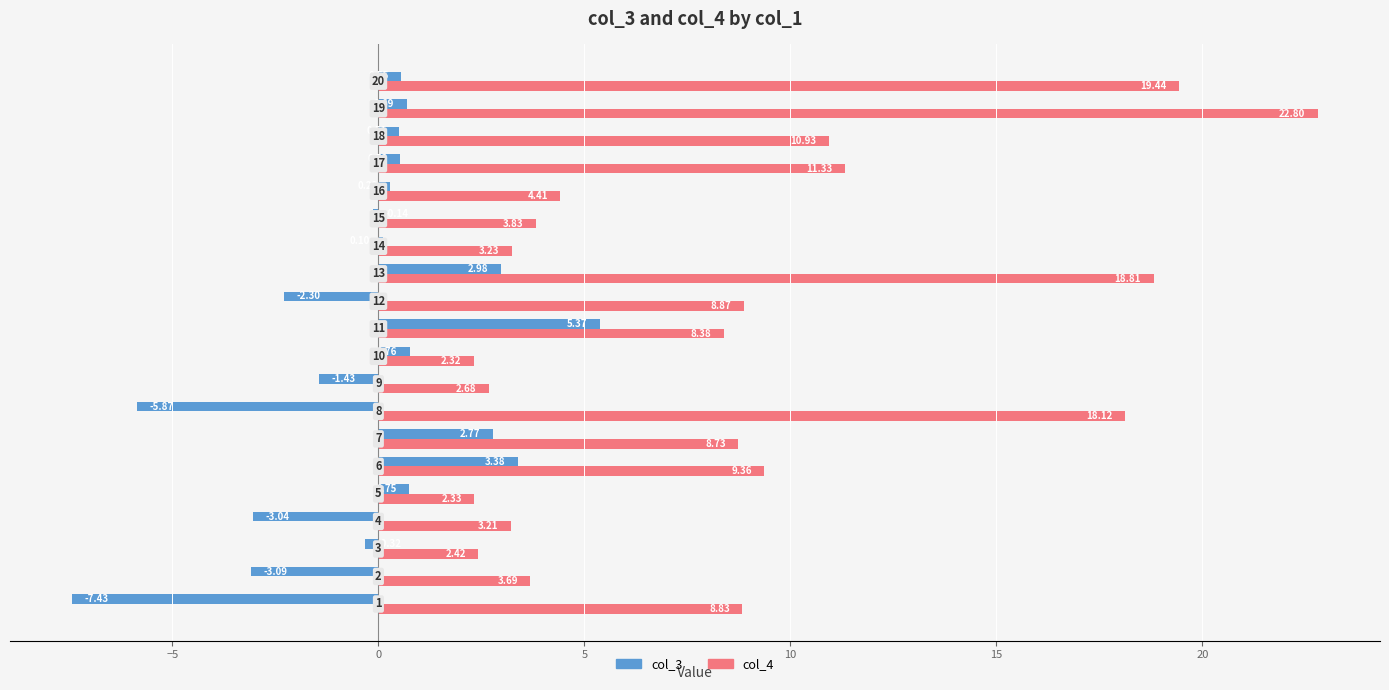

Rank the series by their maximum value, from highest to lowest.

col_4, col_3